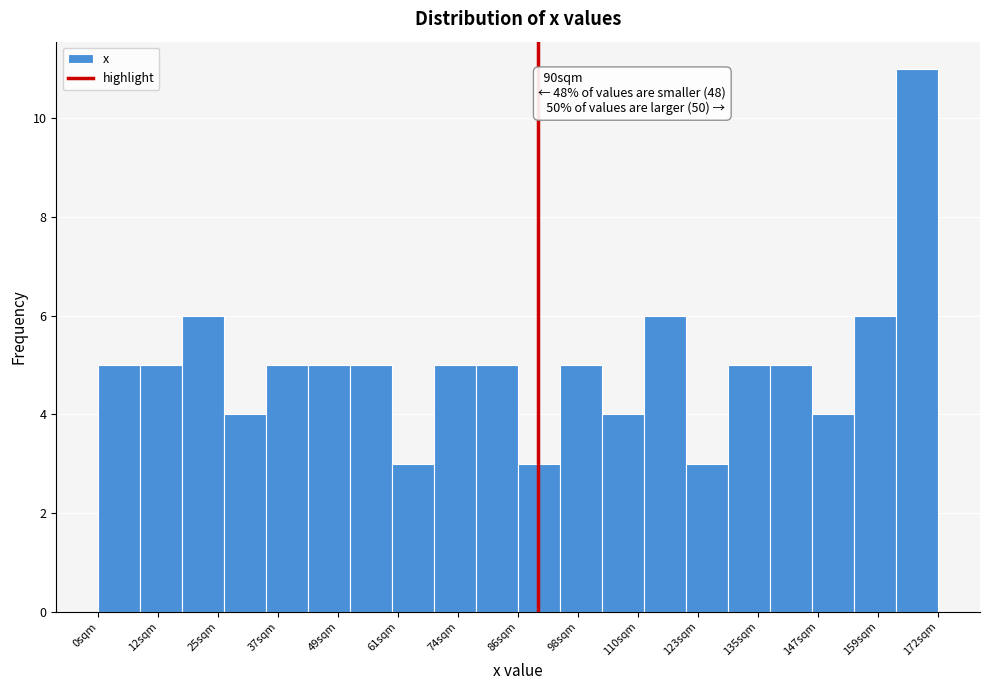

Over which range of the x-axis is the bar tallest?

164 to 172